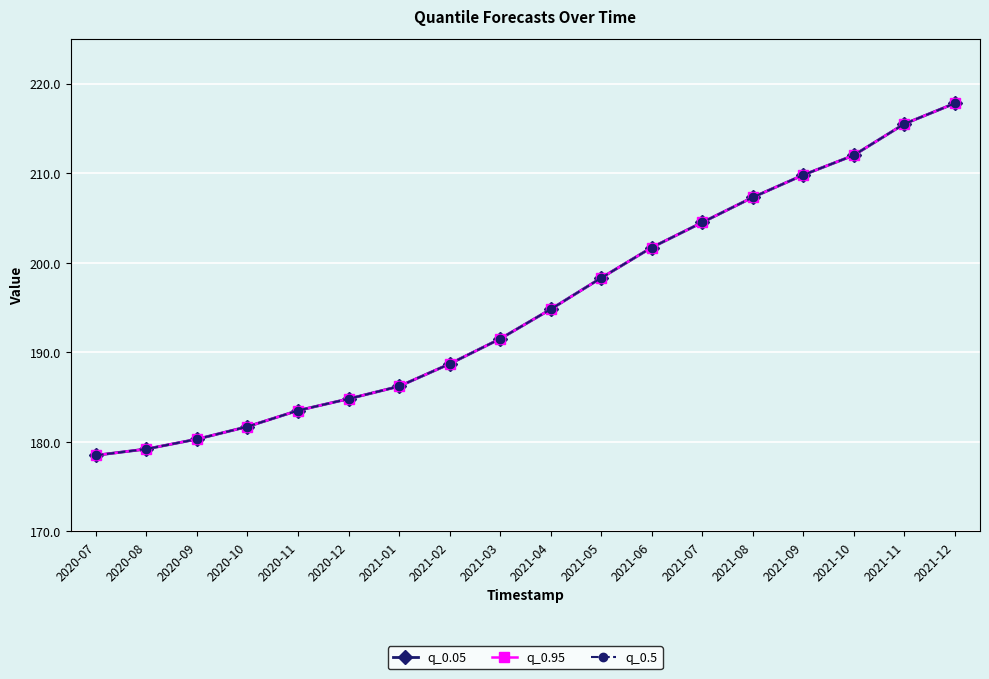

What is the lowest value of the q_0.05 series?

178.5